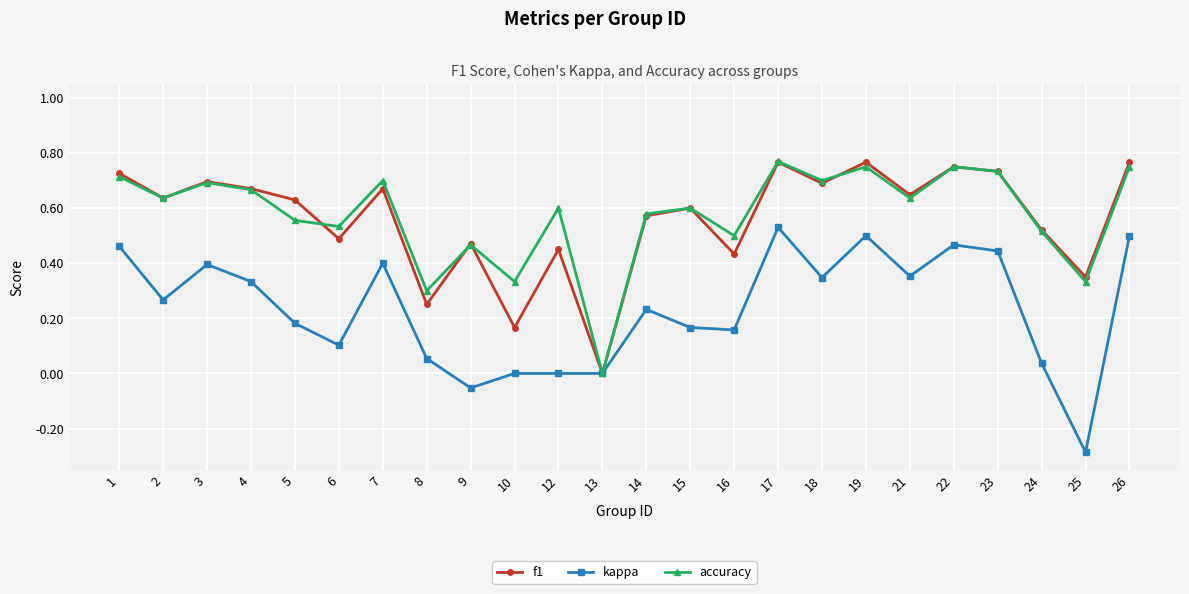

Which label corresponds to the smallest value in the chart?

25